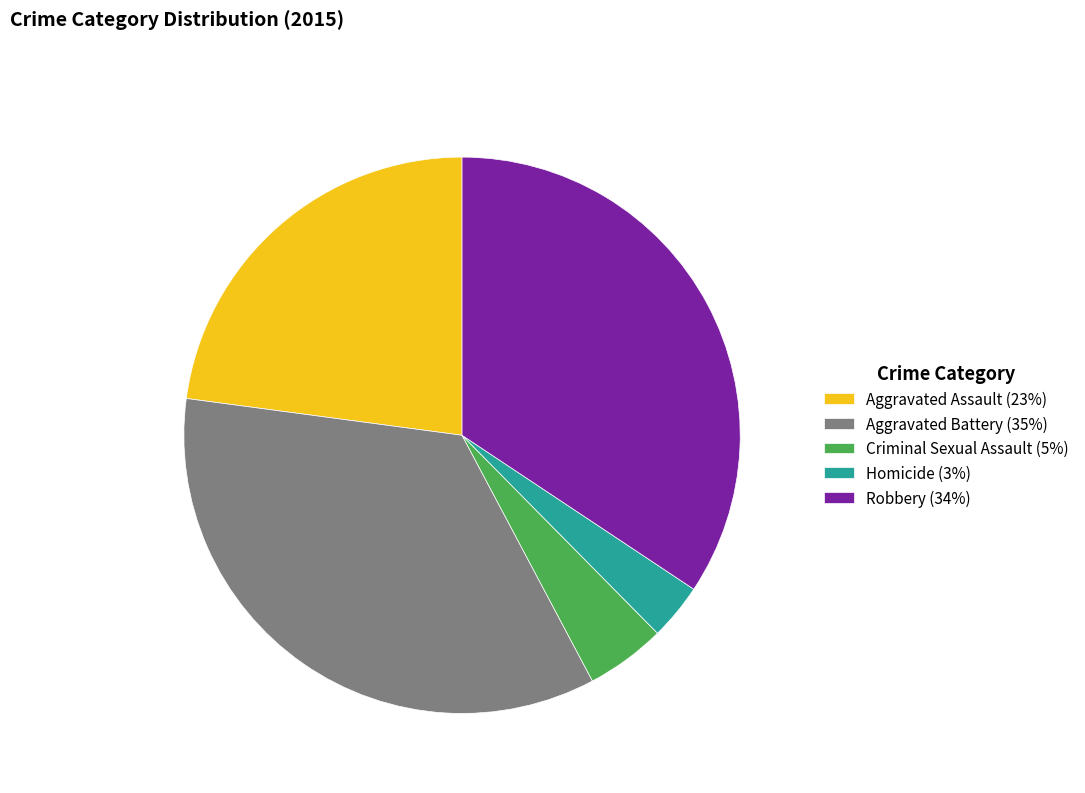

Is Homicide (3%) the majority of the pie?

No